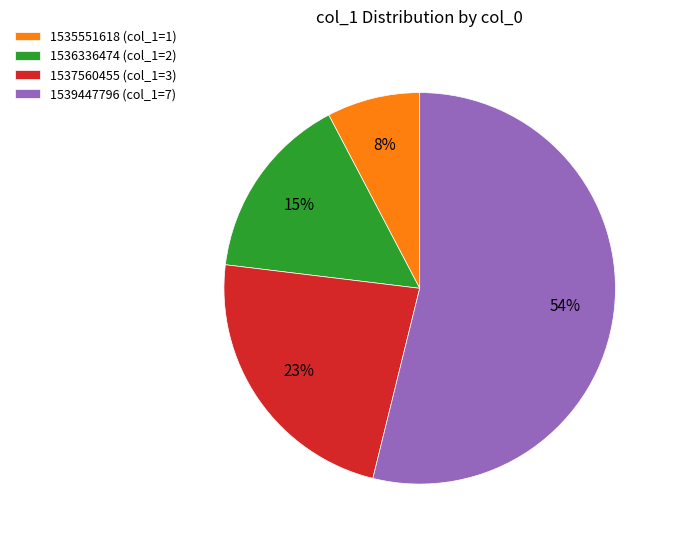

To the nearest percent, what is the average slice percentage?

25%